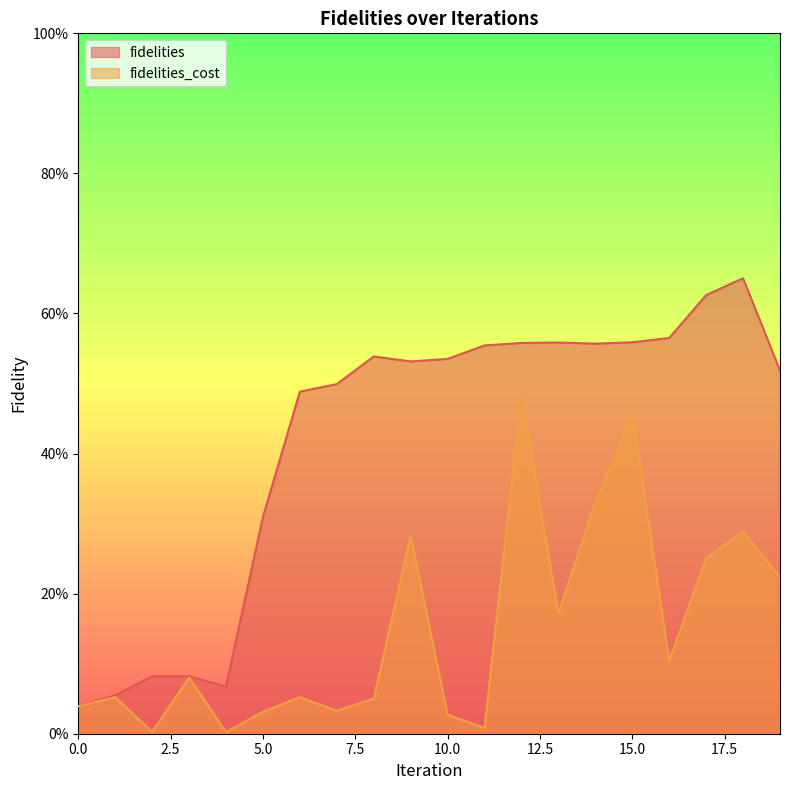

Which series has the largest total across all categories?

fidelities